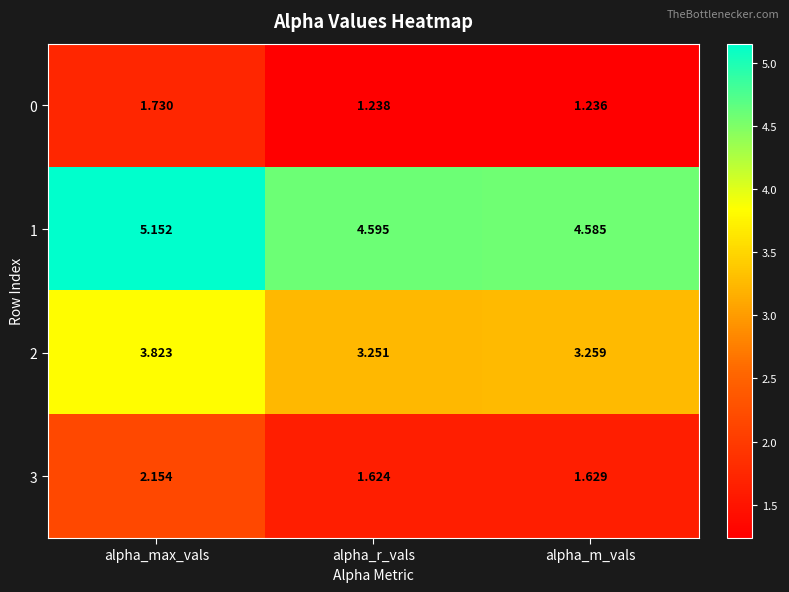

Which label corresponds to the smallest value in the chart?

alpha_m_vals